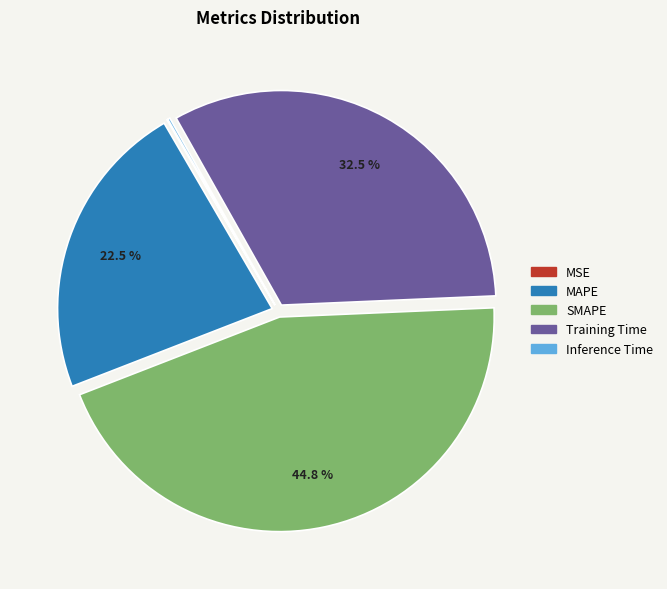

Is it true that SMAPE is 53% of the pie?

False